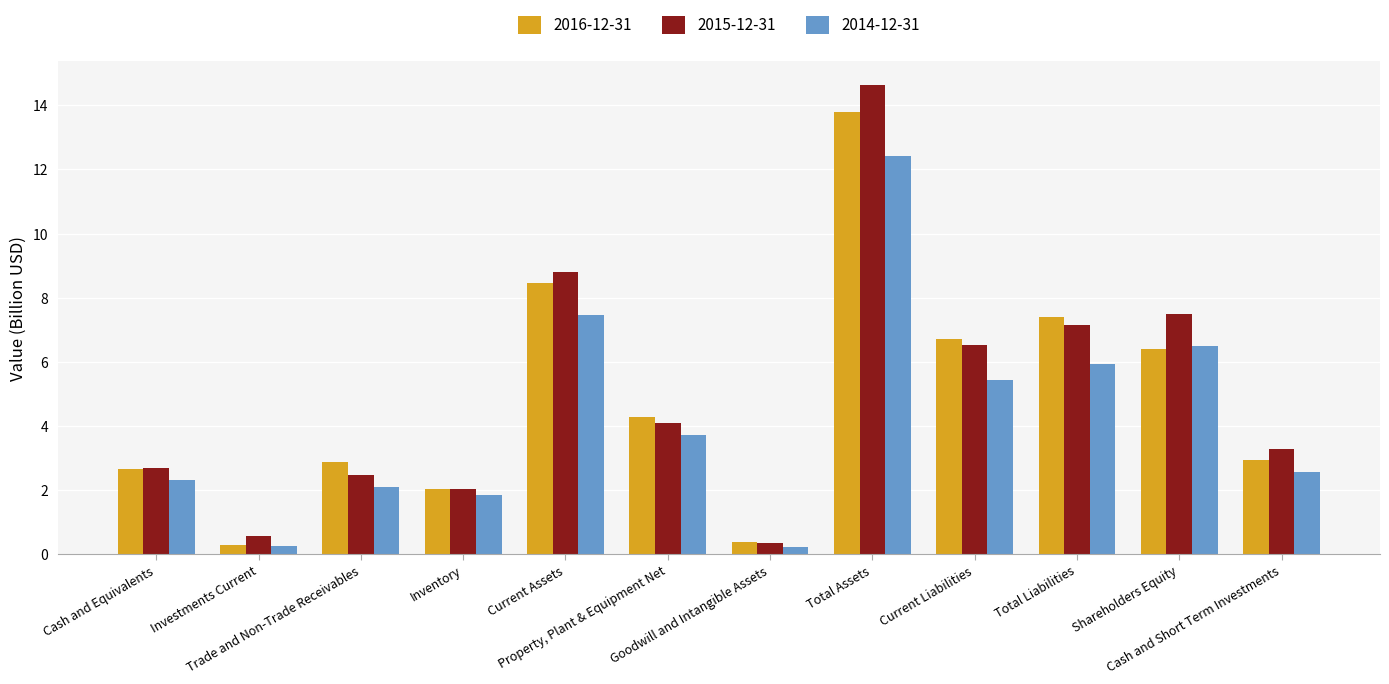

Rank the series at Current Liabilities from lowest to highest value.

2014-12-31, 2015-12-31, 2016-12-31